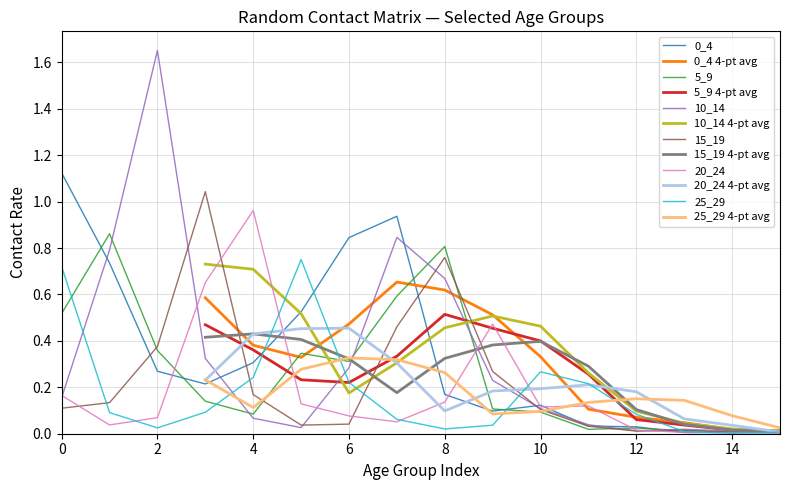

Which series changed the most between 2 and 8?

10_14